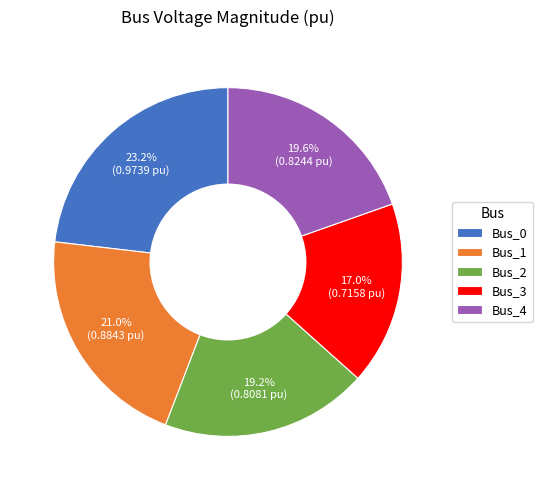

Between Bus_0 and Bus_1, which is larger?

Bus_0